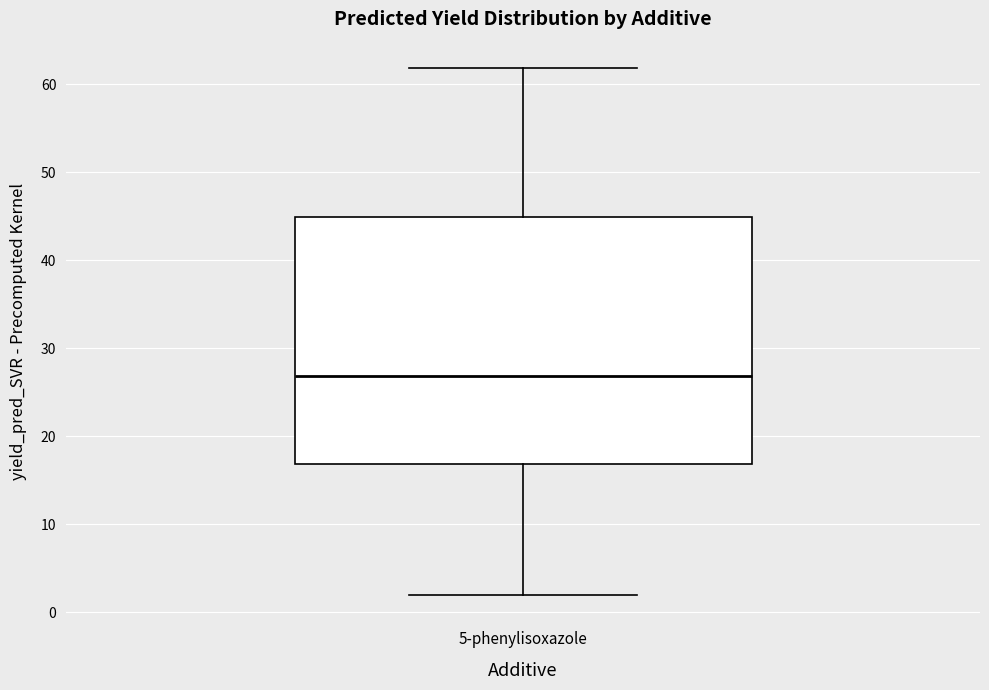

Transcribe this box plot: give where the median line is, the range the box spans, and where the two whiskers end, as read against the y-axis. The values are not printed on the chart, so give them approximately, as read against the axis.

median 27, box 17 to 45, whiskers 2 to 62